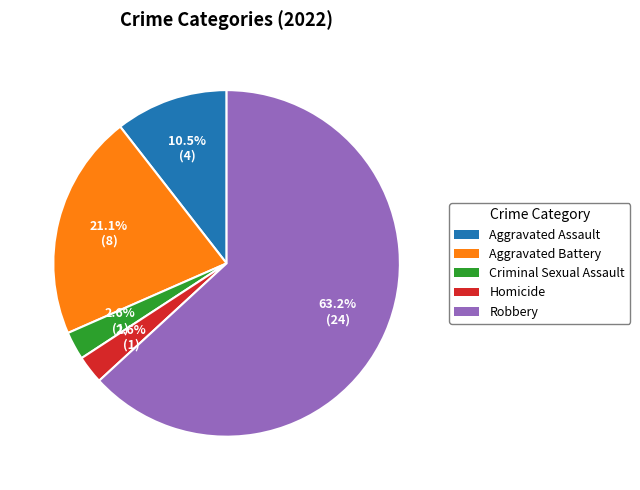

To the nearest percent, what portion does Criminal Sexual Assault represent?

3%